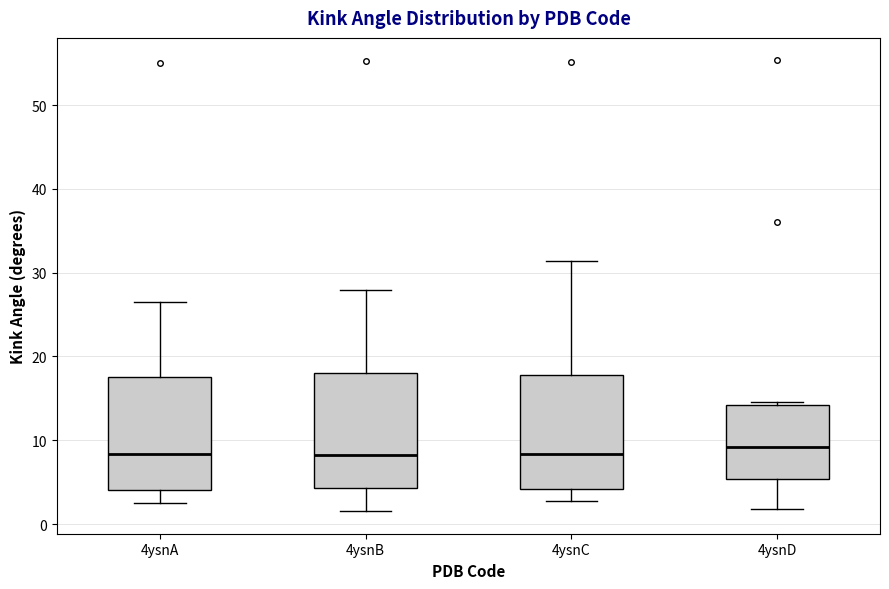

Reading left to right, transcribe this box plot: for each box, give where its median line is, the range the box spans, and where its two whiskers end, as read against the y-axis. The values are not printed on the chart, so give them approximately, as read against the axis.

4ysnA: median 8, box 4 to 18, whiskers 2 to 27
4ysnB: median 8, box 4 to 18, whiskers 2 to 28
4ysnC: median 8, box 4 to 18, whiskers 3 to 31
4ysnD: median 9, box 5 to 14, whiskers 2 to 15